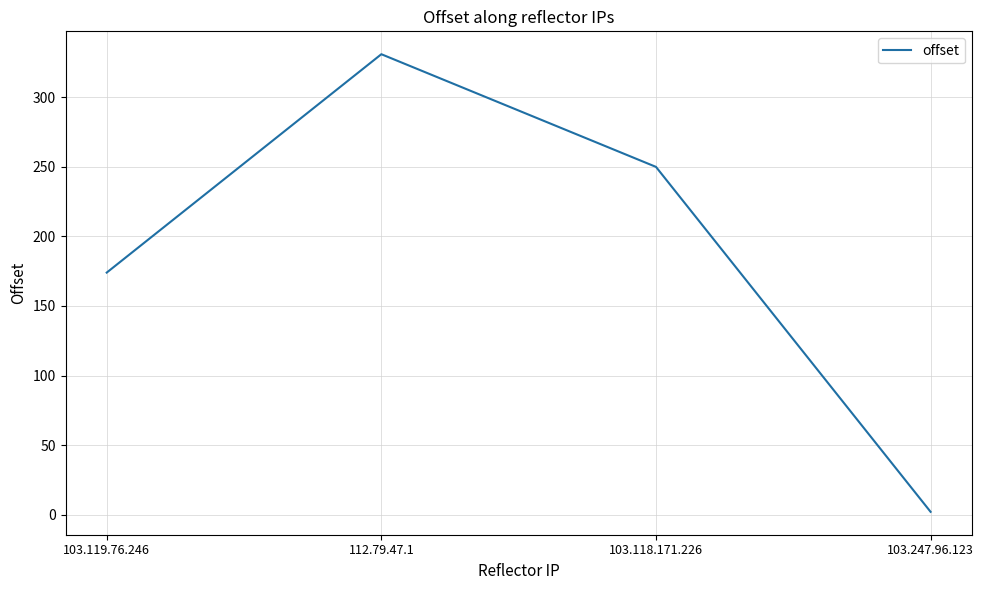

What is the approximate value at 103.118.171.226, to the nearest 5?

250